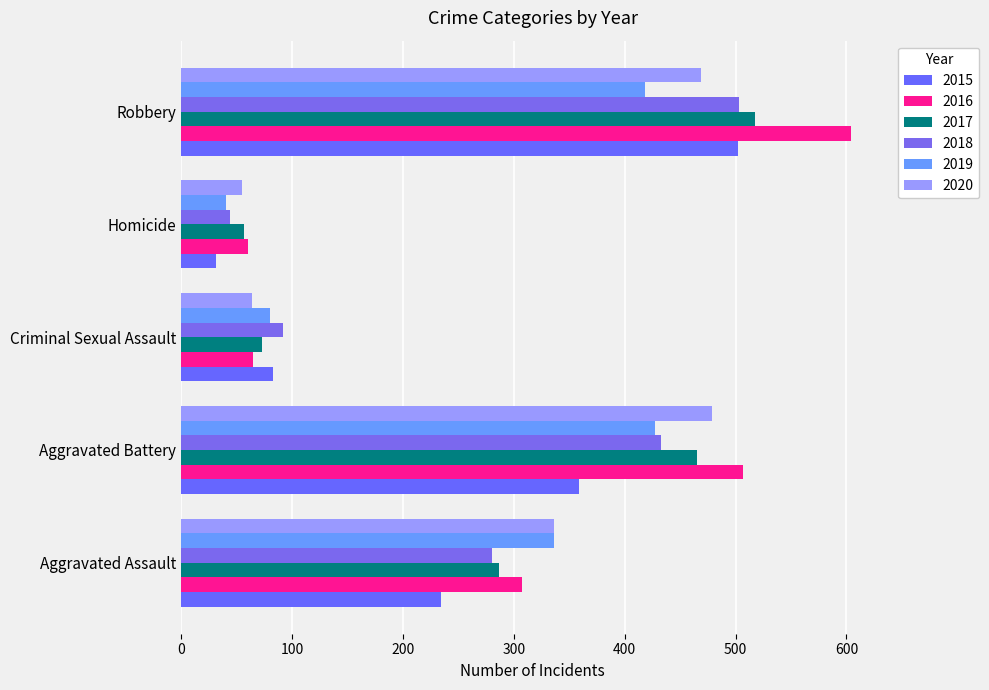

Which category has the highest value across all series?

Robbery